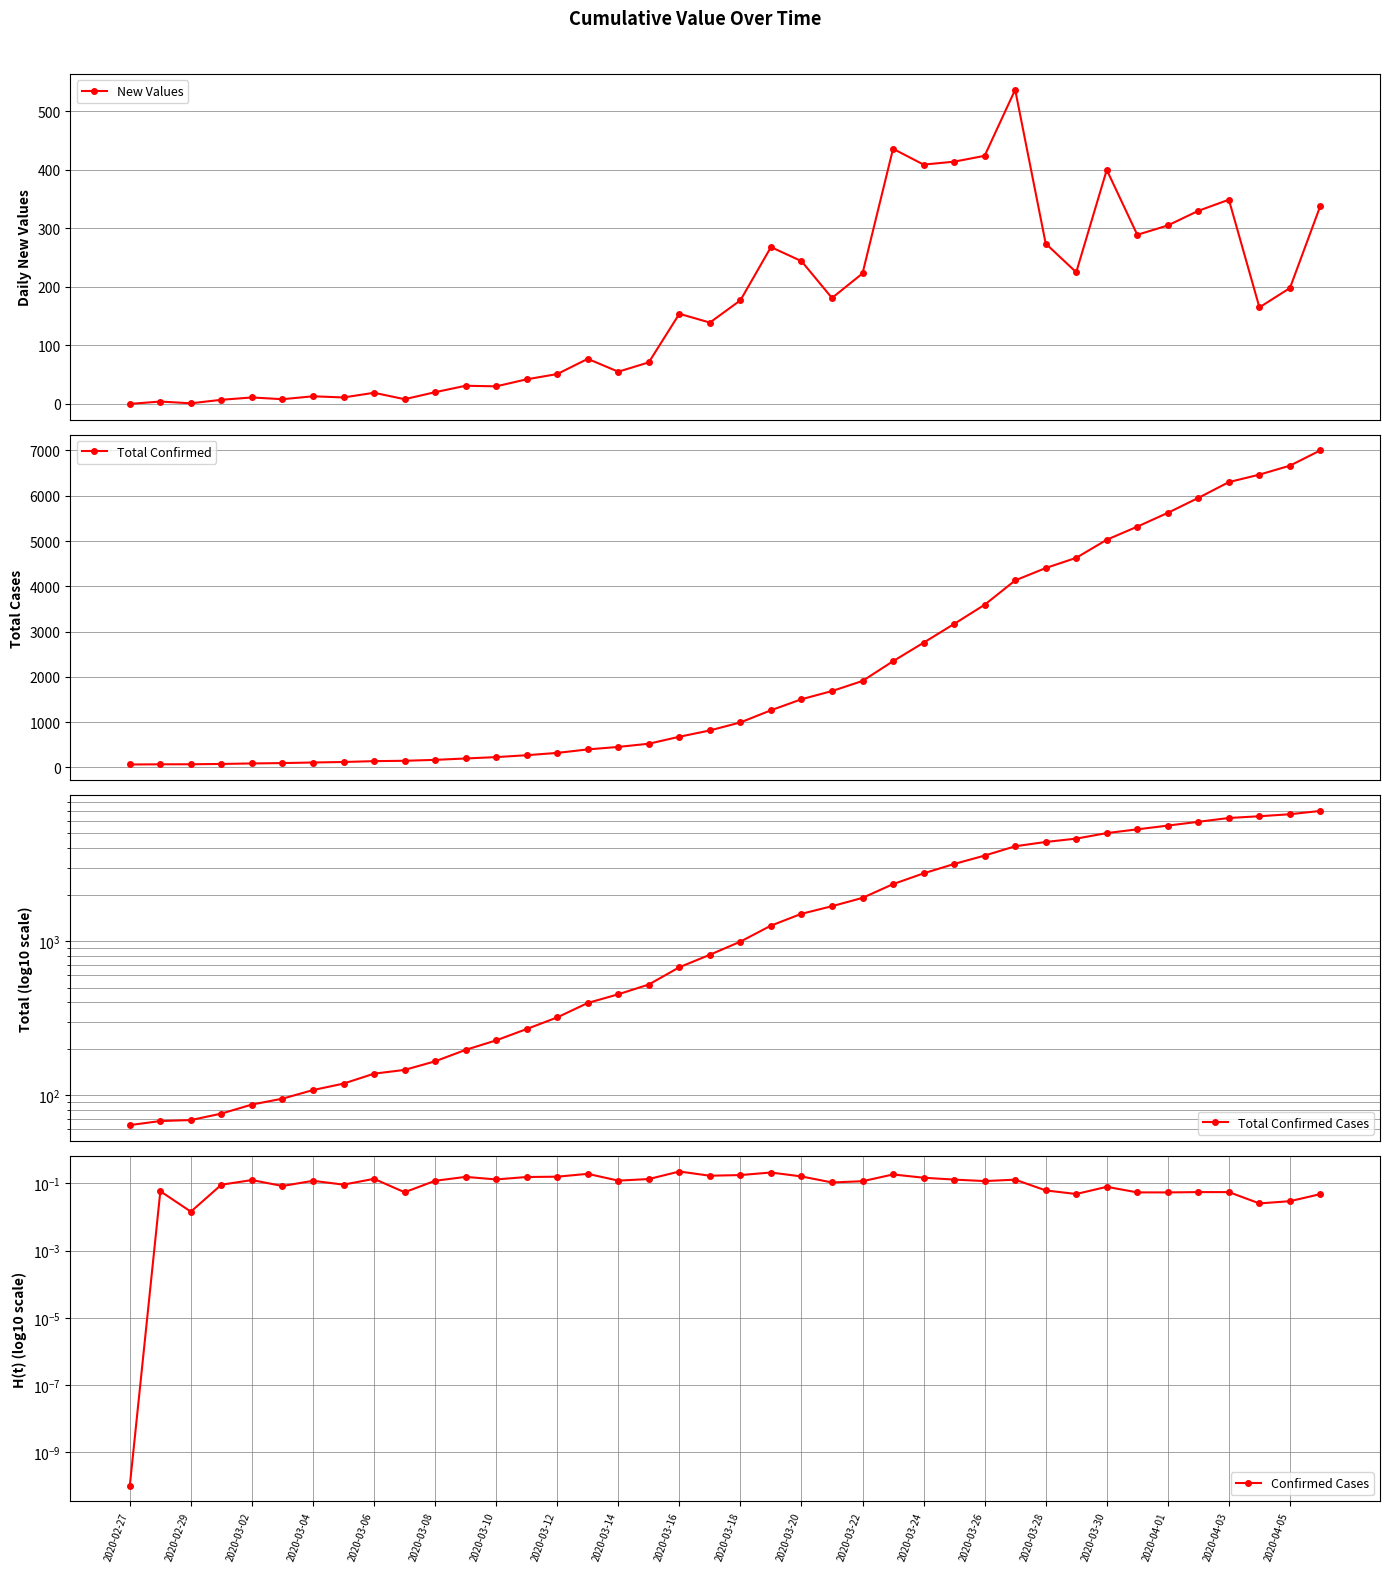

True or false: New Values has more than 0 points higher than both neighbors.

True